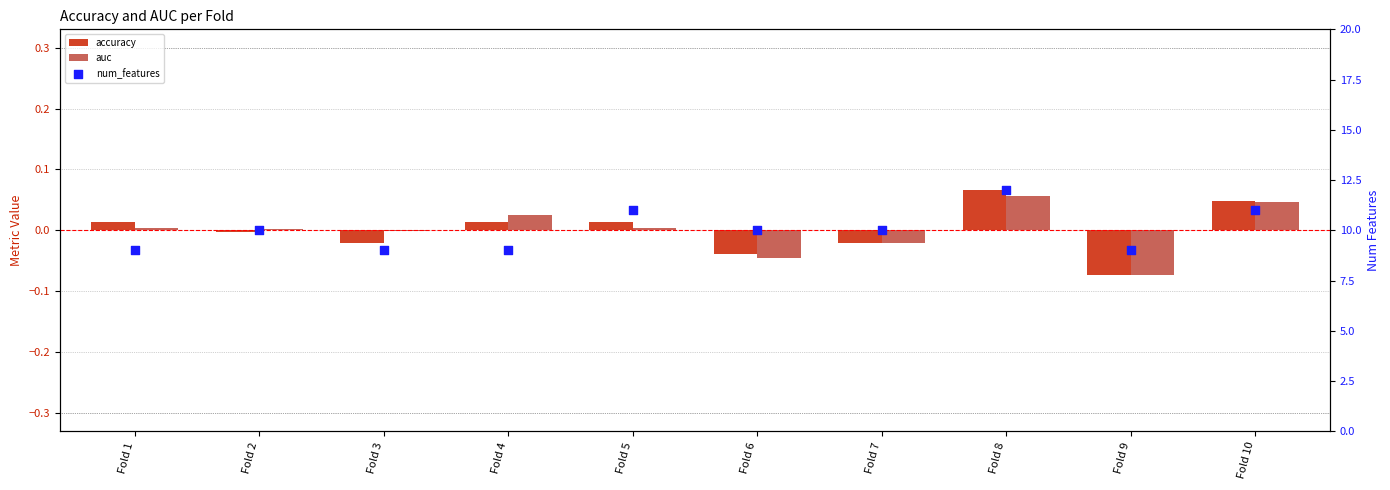

Is the value of num_features at Fold 5 greater than the value of auc at Fold 1?

Yes